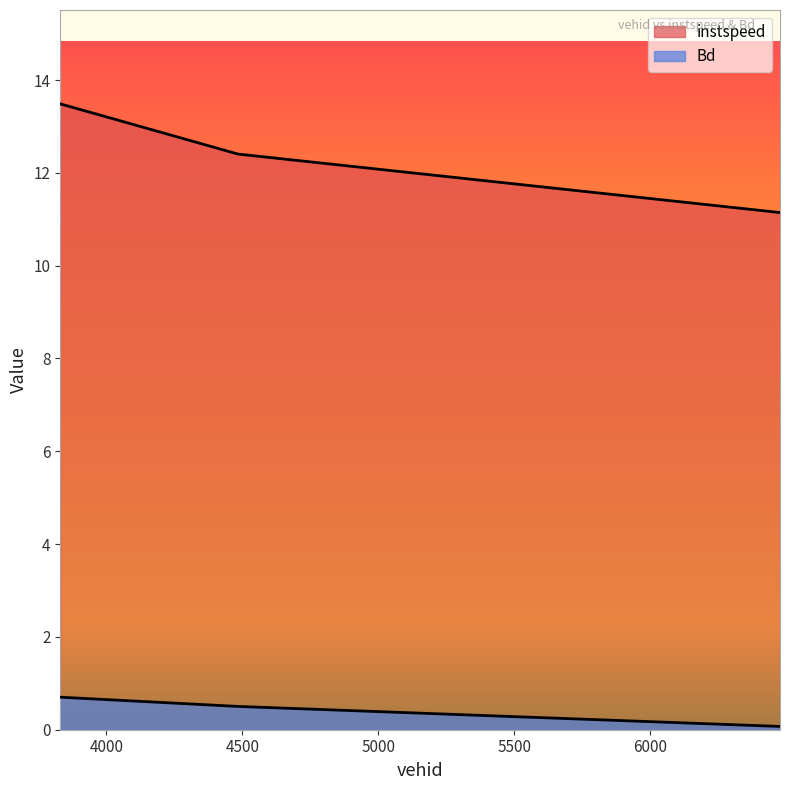

What is the label of the 1st point from the left?

3830.0